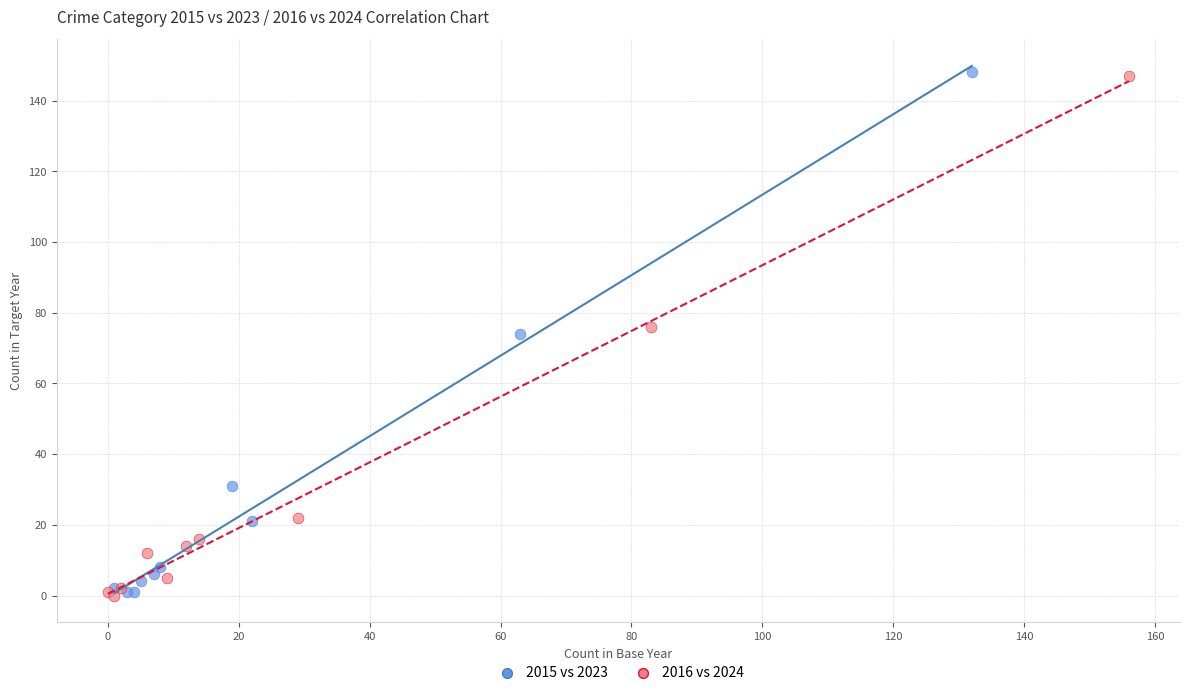

What are all the series names shown in the legend?

2015 vs 2023, 2016 vs 2024